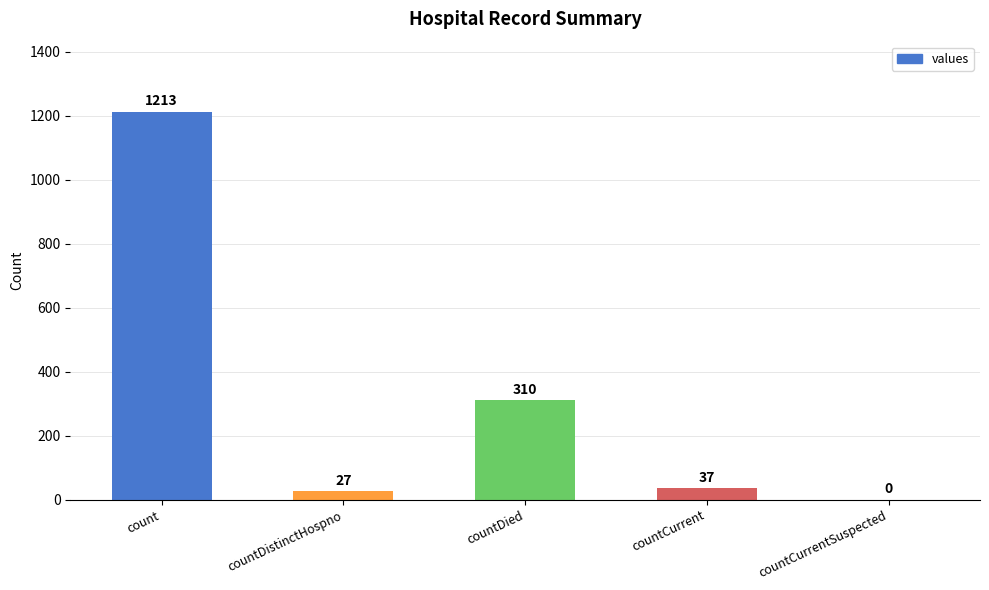

Between countDied and countCurrentSuspected, which is larger?

countDied